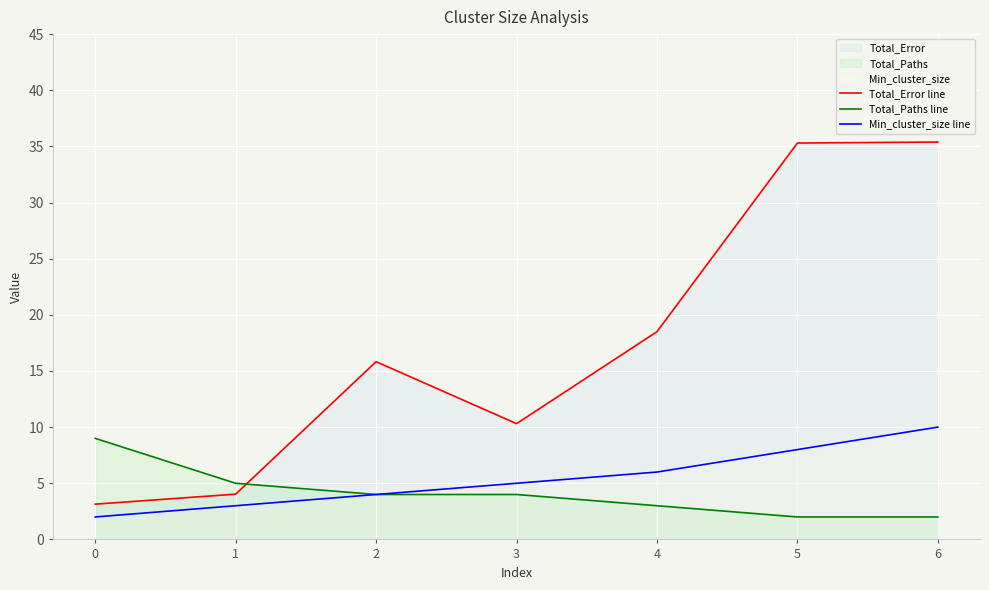

What is the average value of the Total_Paths line series?

4.1